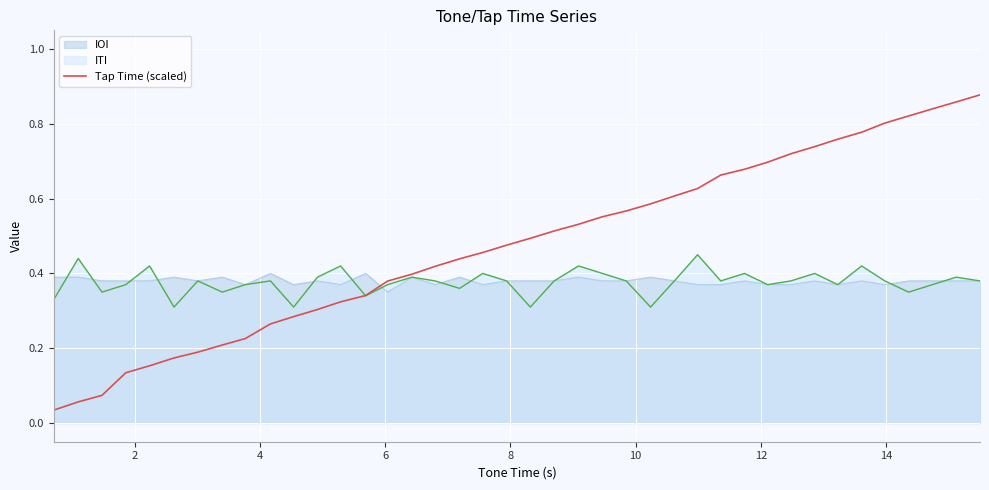

Is it true that the value at 27 is 1.1?

False